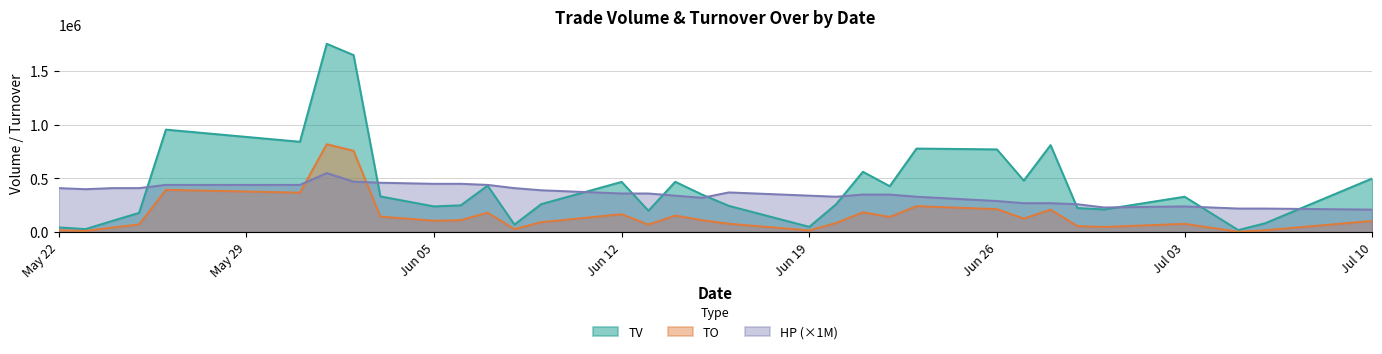

Which series has the widest spread of values?

TV